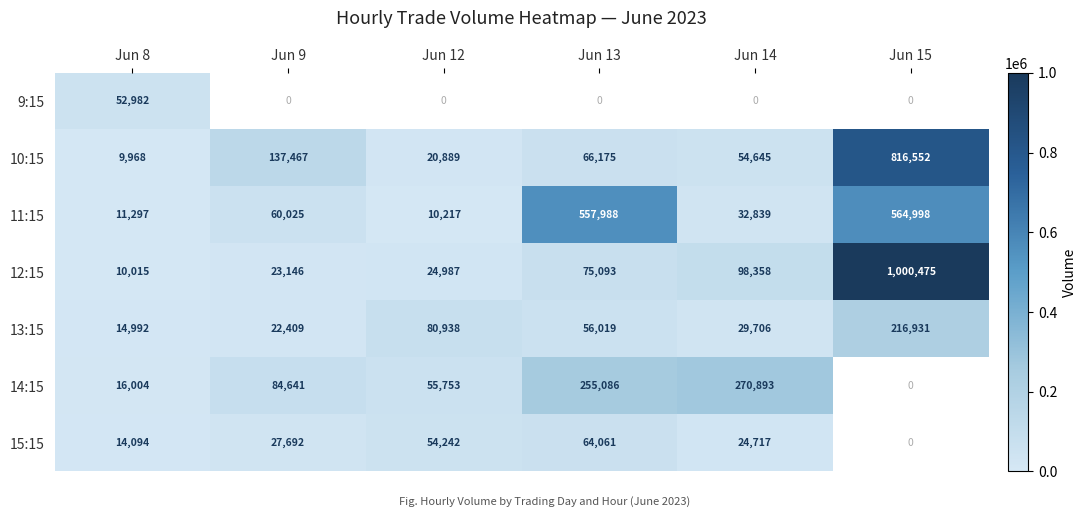

Between Jun 8 and Jun 12, which is larger?

Jun 12